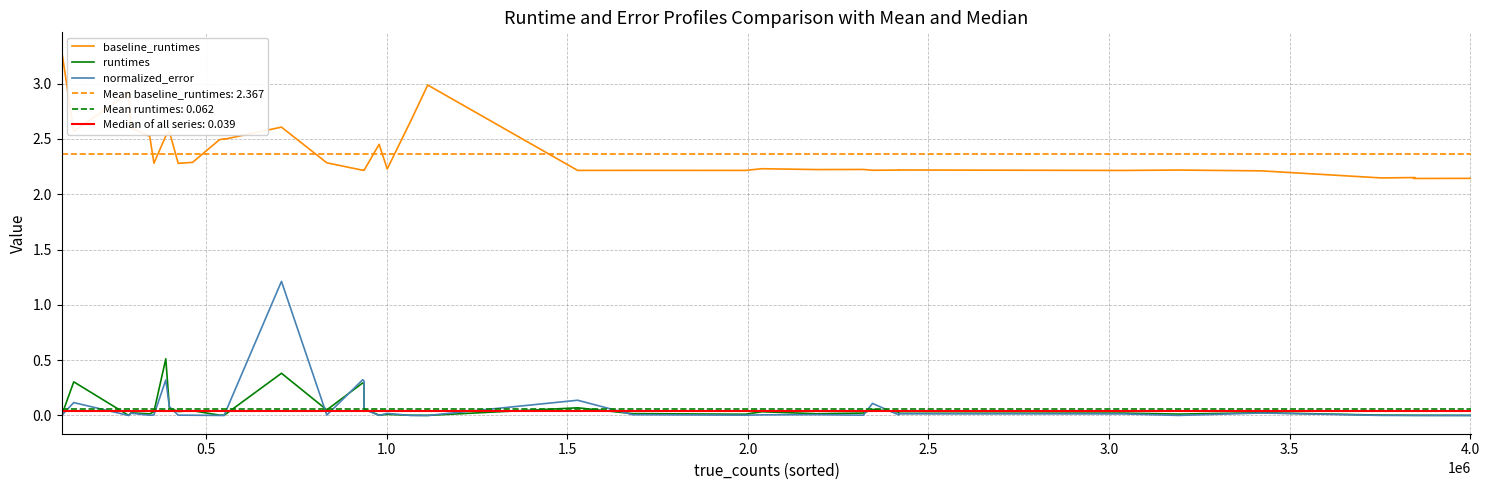

What is the greatest value displayed?

3.3